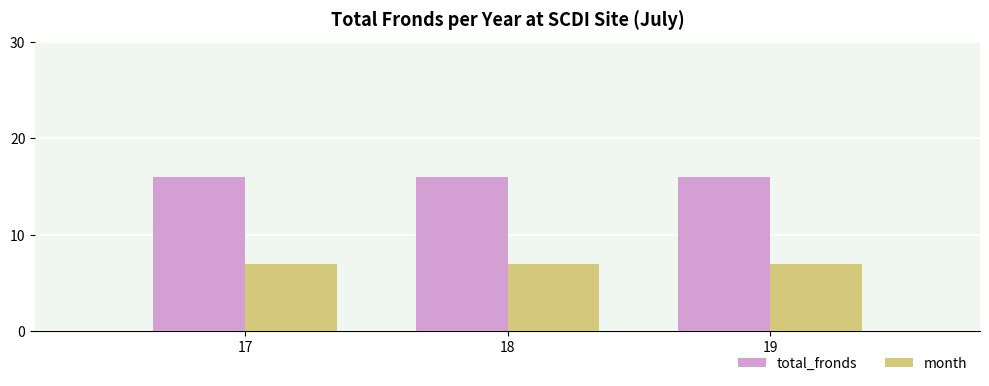

What is the maximum value shown in the chart?

16